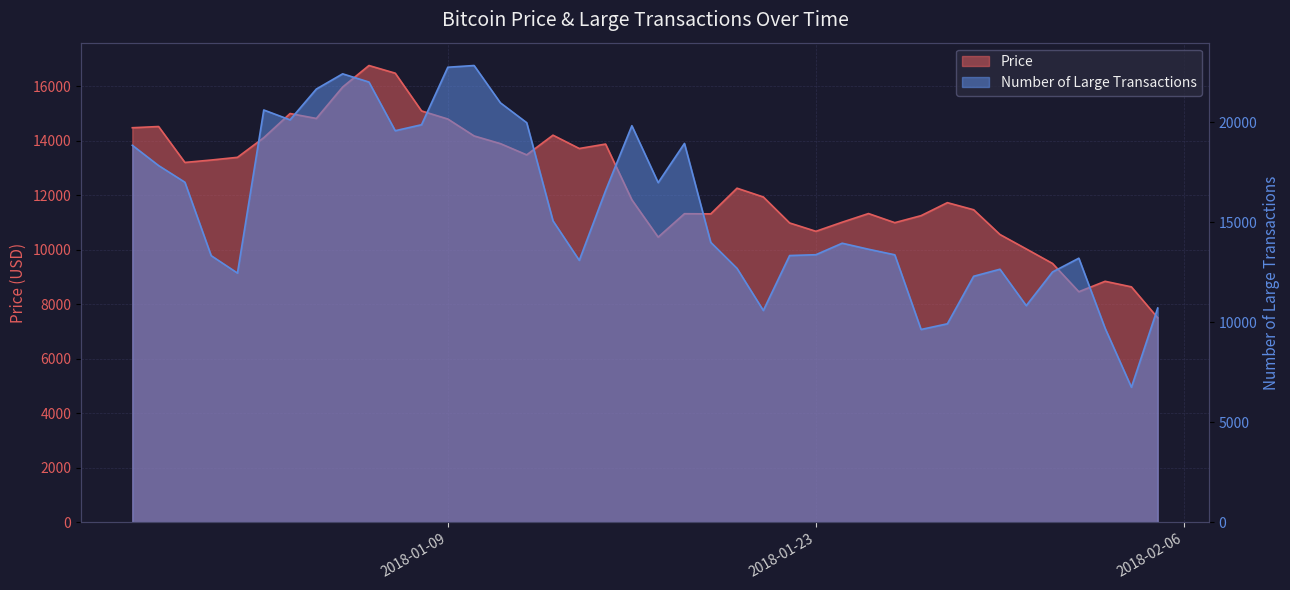

What is the greatest value displayed?

22841.0